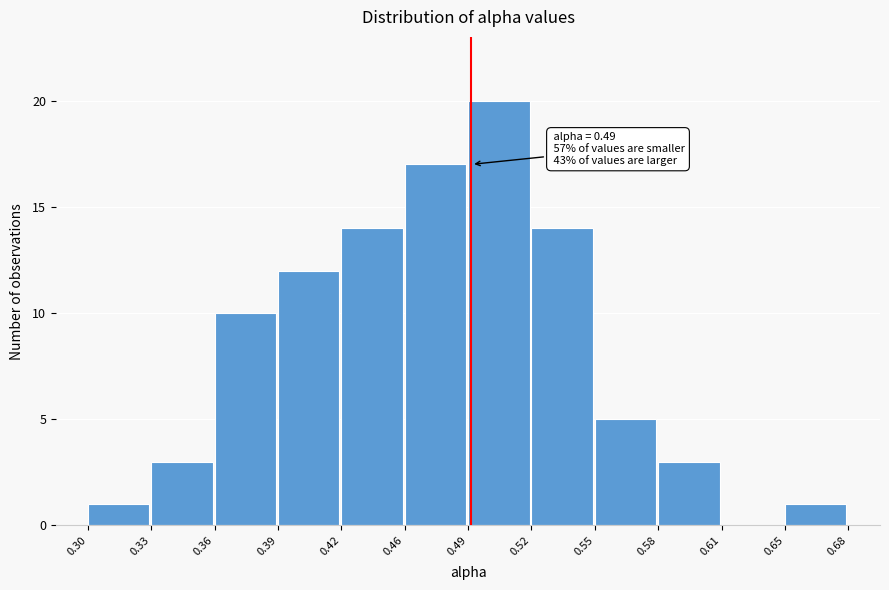

Reading left to right, what are all the values shown in this chart?

0.30=1	0.33=3	0.36=10	0.39=12	0.42=14	0.46=17	0.49=20	0.52=14	0.55=5	0.58=3	0.61=0	0.65=1